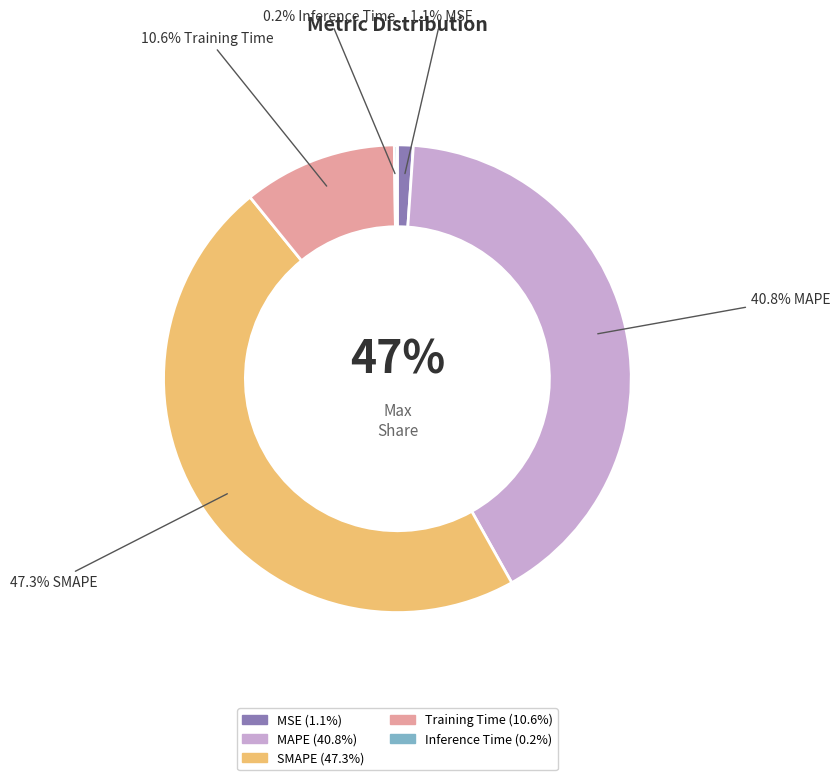

Does MSE represent more than half of the total?

No